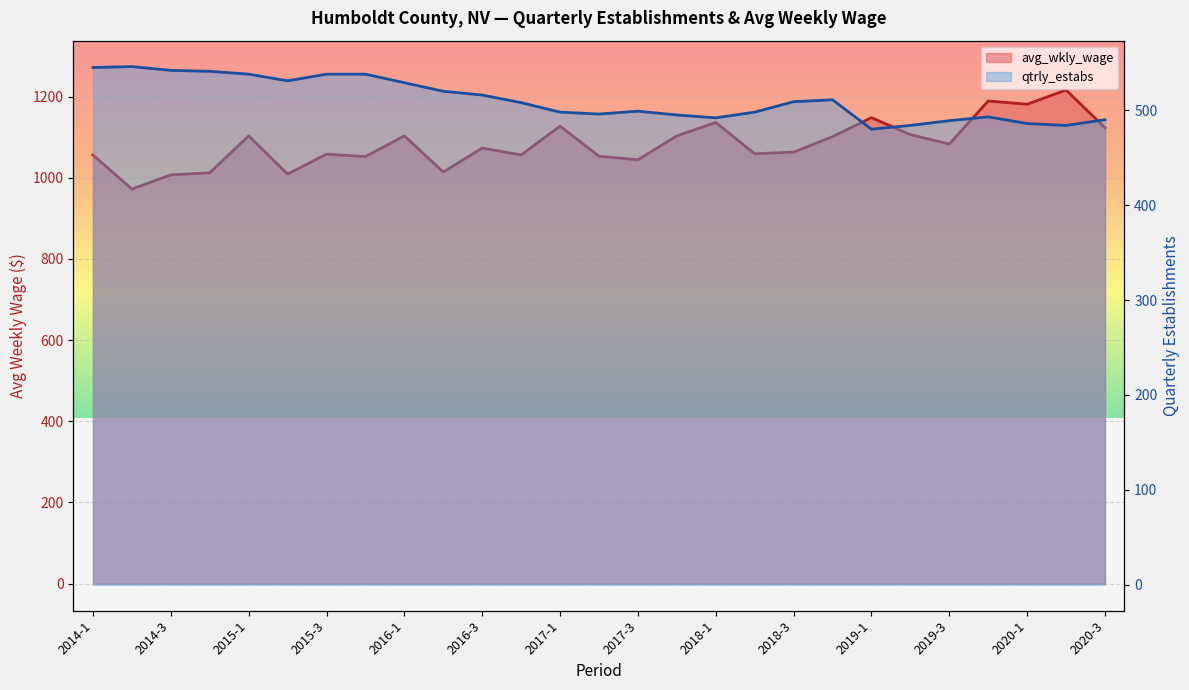

What is the highest value of the qtrly_estabs series?

546